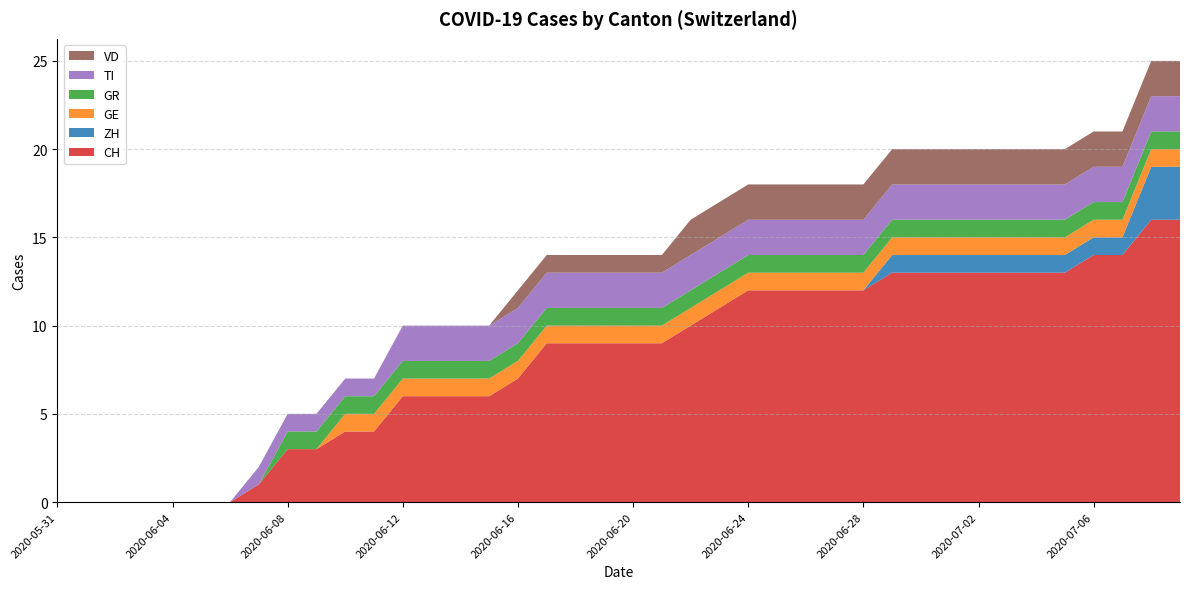

Reading left to right, transcribe all the data shown in this chart.

CH: 0	0	0	0	0	0	0	1	3	3	4	4	6	6	6	6	7	9	9	9	9	9	10	11	12	12	12	12	12	13	13	13	13	13	13	13	14	14	16	16
ZH: 0	0	0	0	0	0	0	0	0	0	0	0	0	0	0	0	0	0	0	0	0	0	0	0	0	0	0	0	0	1	1	1	1	1	1	1	1	1	3	3
GE: 0	0	0	0	0	0	0	0	0	0	1	1	1	1	1	1	1	1	1	1	1	1	1	1	1	1	1	1	1	1	1	1	1	1	1	1	1	1	1	1
GR: 0	0	0	0	0	0	0	0	1	1	1	1	1	1	1	1	1	1	1	1	1	1	1	1	1	1	1	1	1	1	1	1	1	1	1	1	1	1	1	1
TI: 0	0	0	0	0	0	0	1	1	1	1	1	2	2	2	2	2	2	2	2	2	2	2	2	2	2	2	2	2	2	2	2	2	2	2	2	2	2	2	2
VD: 0	0	0	0	0	0	0	0	0	0	0	0	0	0	0	0	1	1	1	1	1	1	2	2	2	2	2	2	2	2	2	2	2	2	2	2	2	2	2	2